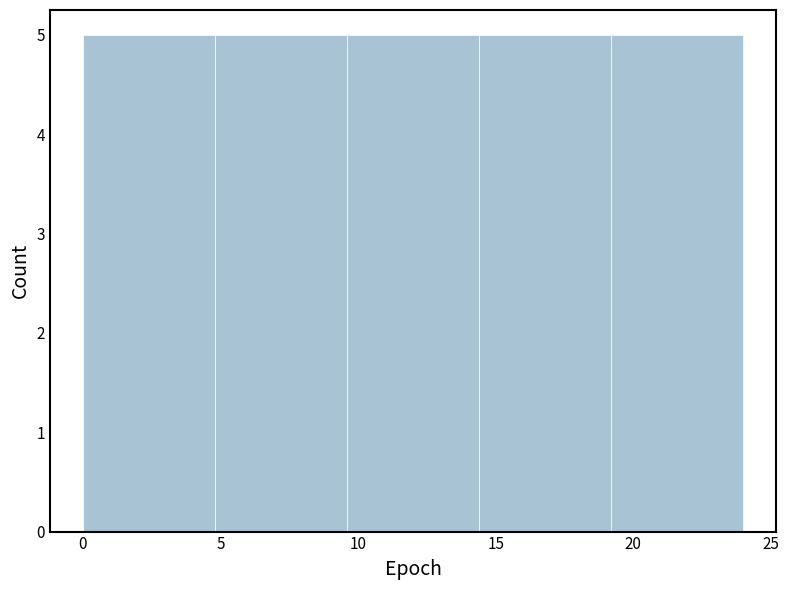

How tall is the bar that spans 9.6 to 14.4 on the x-axis? Neither the bar edges nor the heights are printed on the chart, so give them approximately, as read against the axes.

5